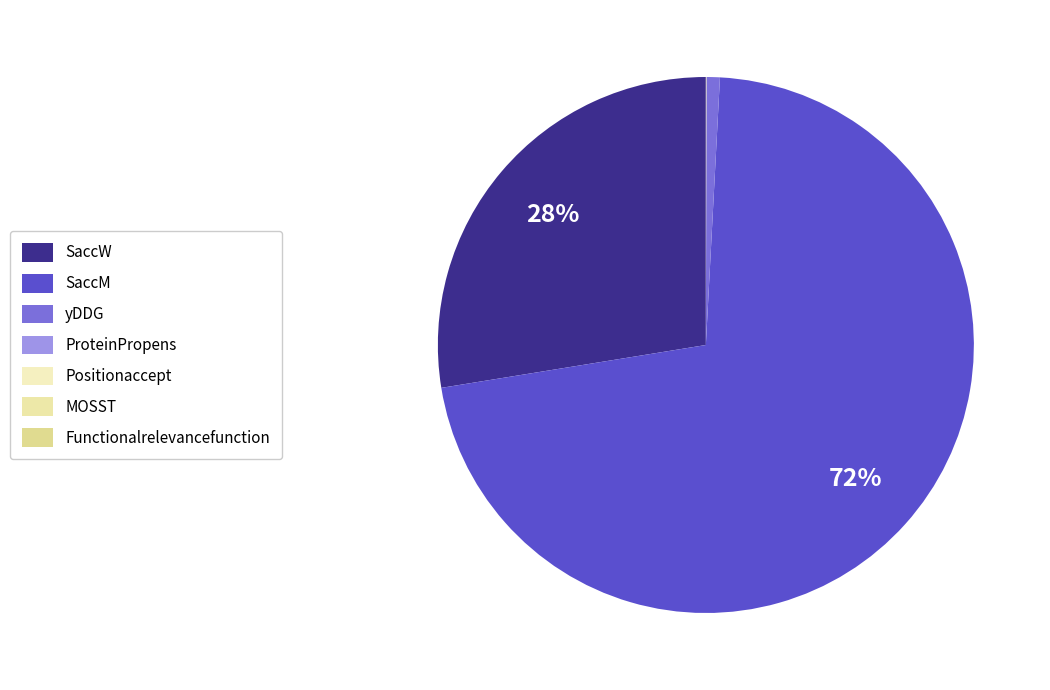

Rank the categories by value from highest to lowest.

SaccM, SaccW, yDDG, MOSST, ProteinPropens, Functionalrelevancefunction, Positionaccept